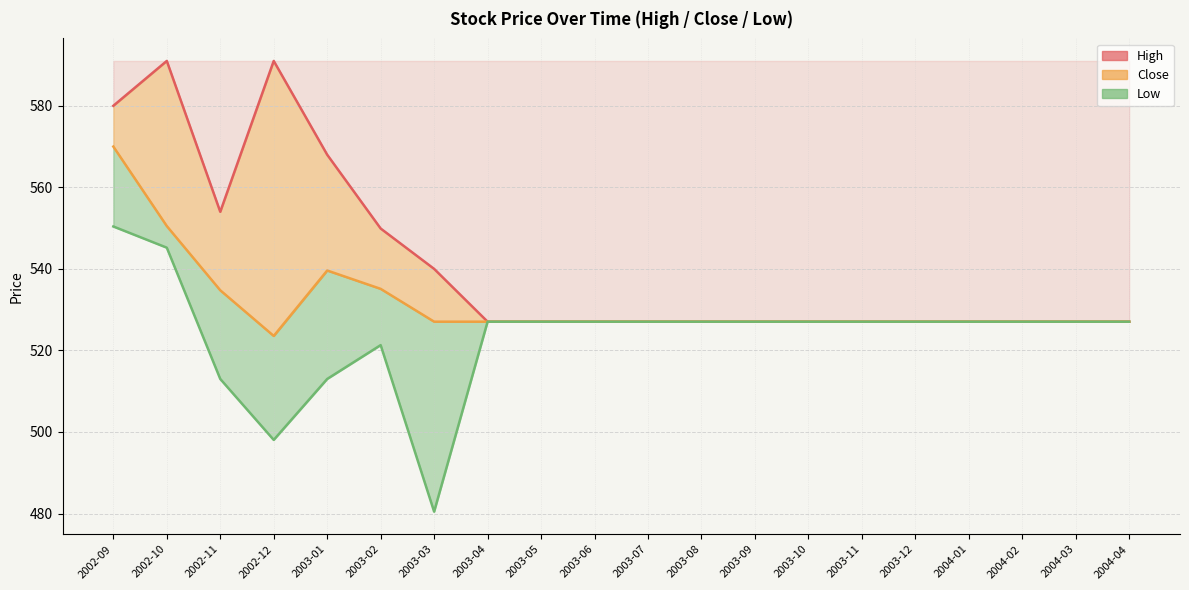

Is it true that Low_line equals 760.2 at 2004-03?

False